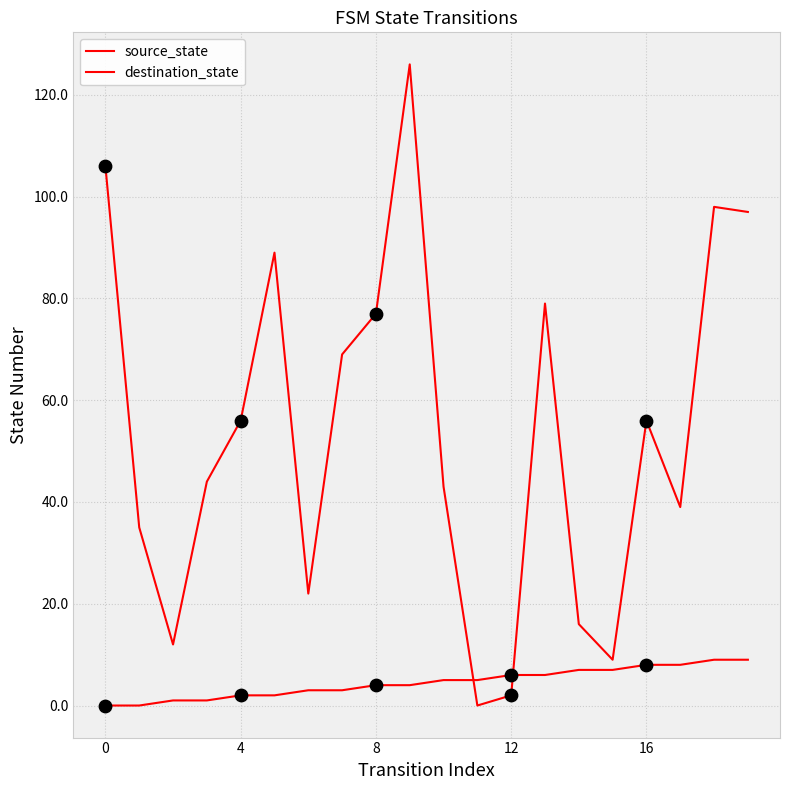

How many lines are shown in the chart?

2